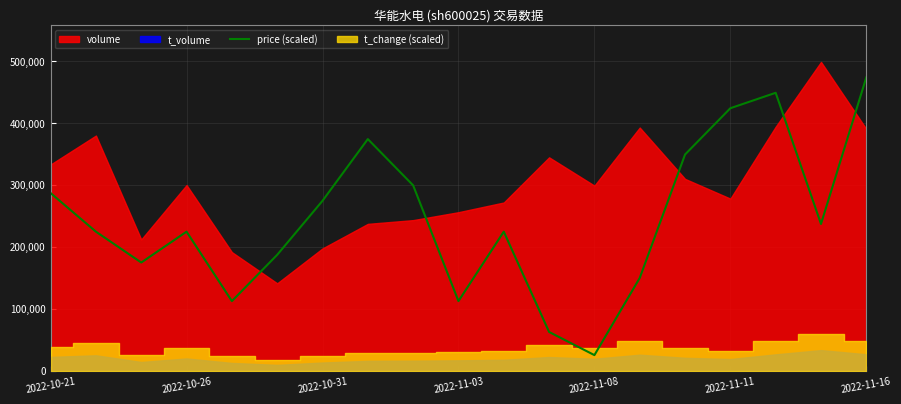

True or false: there are more than 1 points higher than both neighbors.

True